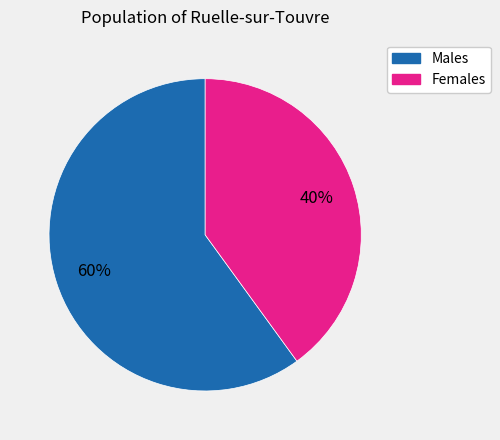

To the nearest percent, what is the difference between the largest and smallest slice percentages?

20%